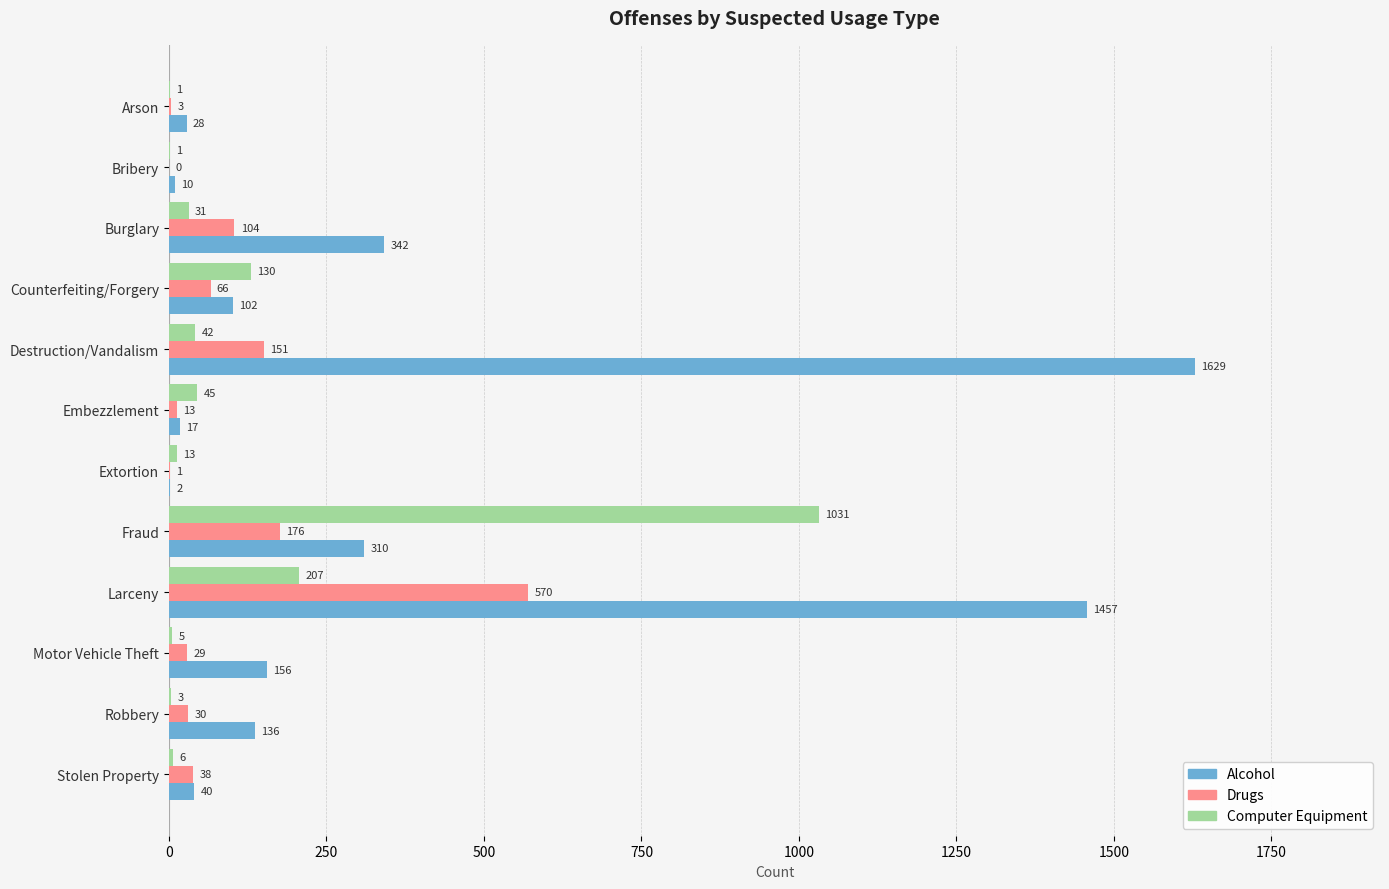

The Drugs series shows 336 at Larceny. True or false?

False